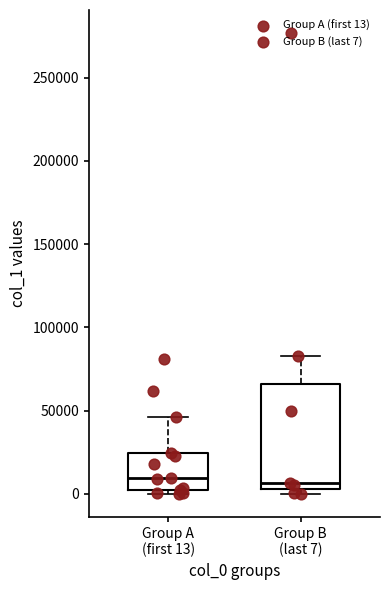

Reading left to right, transcribe this box plot: for each box, give where its median line is, the range the box spans, and where its two whiskers end, as read against the y-axis. The values are not printed on the chart, so give them approximately, as read against the axis.

Group A (first 13): median 10000, box 5000 to 25000, whiskers 0 to 45000
Group B (last 7): median 5000 (just above the box's lower edge), box 5000 to 65000, whiskers 0 to 85000